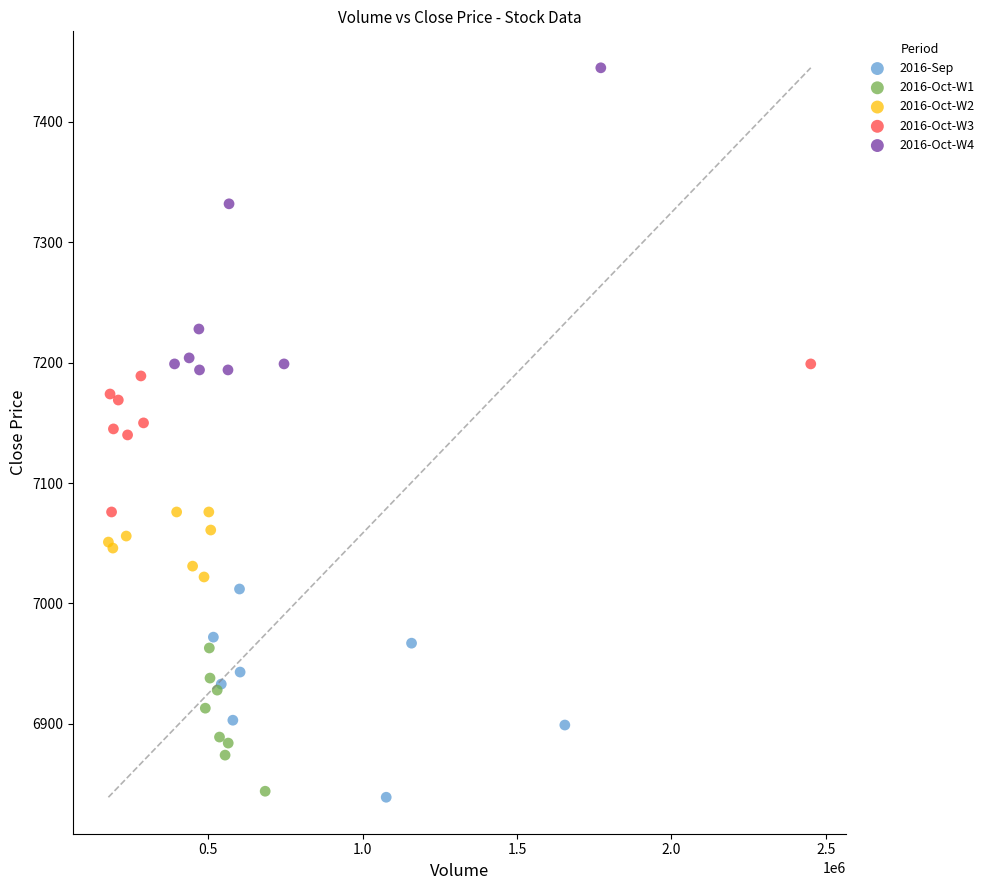

Which series has the largest Y range (max minus min)?

2016-Oct-W4